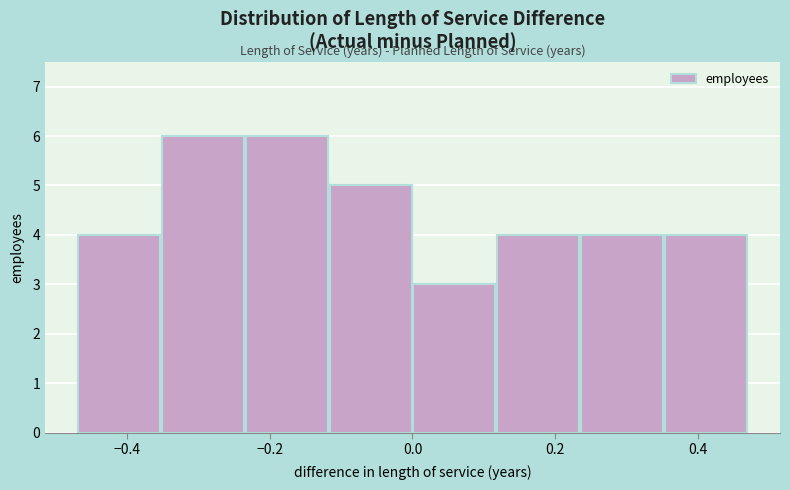

What is the height of the bar covering 0.24 to 0.36 on the x-axis? Neither the bar edges nor the heights are printed on the chart, so give them approximately, as read against the axes.

4